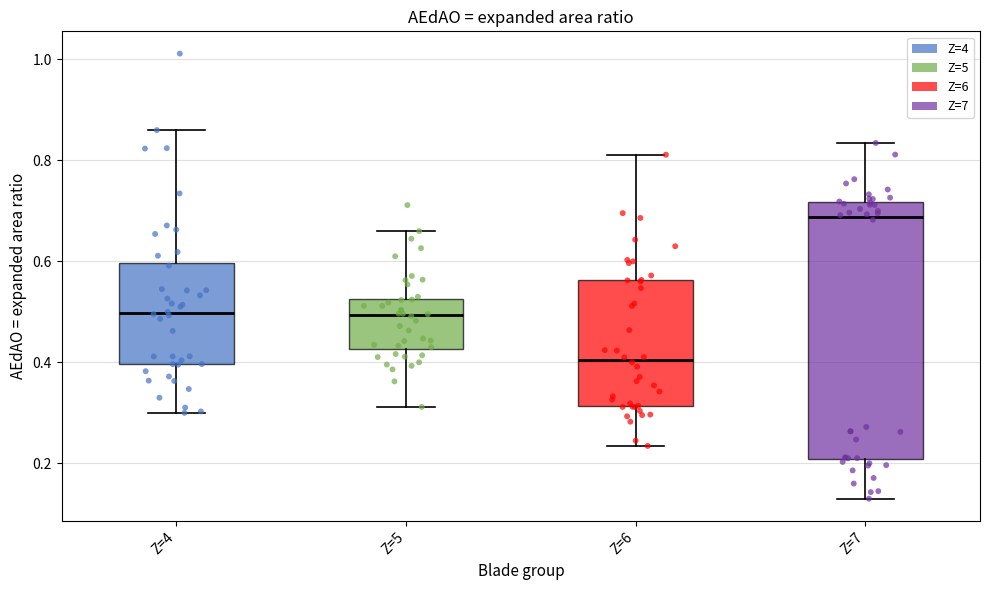

Reading left to right, read every box against the y-axis: the position of its median line, the range the box covers, and the ends of its whiskers. The values are not printed on the chart, so give them approximately, as read against the axis.

Z=4: median 0.50, box 0.40 to 0.60, whiskers 0.30 to 0.86
Z=5: median 0.50, box 0.42 to 0.52, whiskers 0.32 to 0.66
Z=6: median 0.40, box 0.32 to 0.56, whiskers 0.24 to 0.82
Z=7: median 0.68, box 0.20 to 0.72, whiskers 0.14 to 0.84